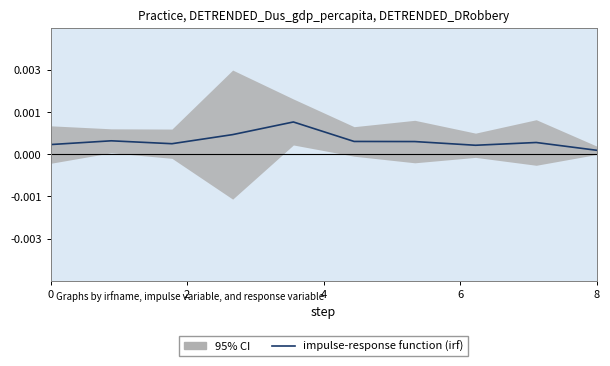

The chart shows a value of 0.0 at 2. True or false?

True